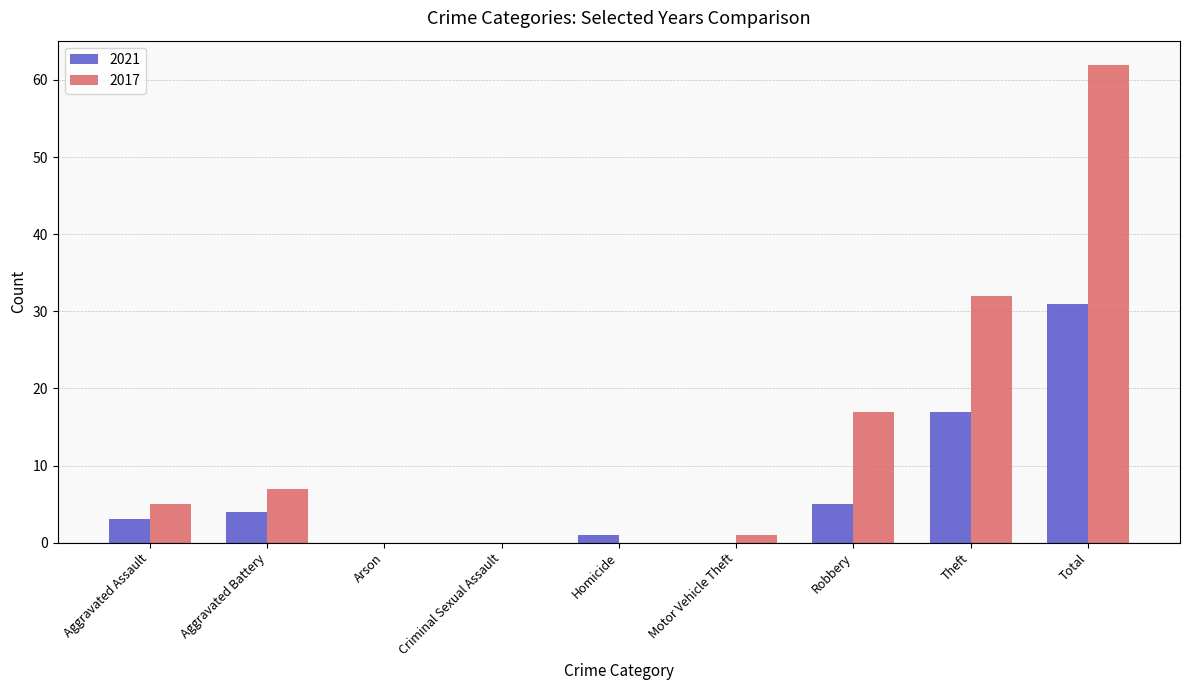

Between Criminal Sexual Assault and Theft, which series saw the biggest shift?

2017